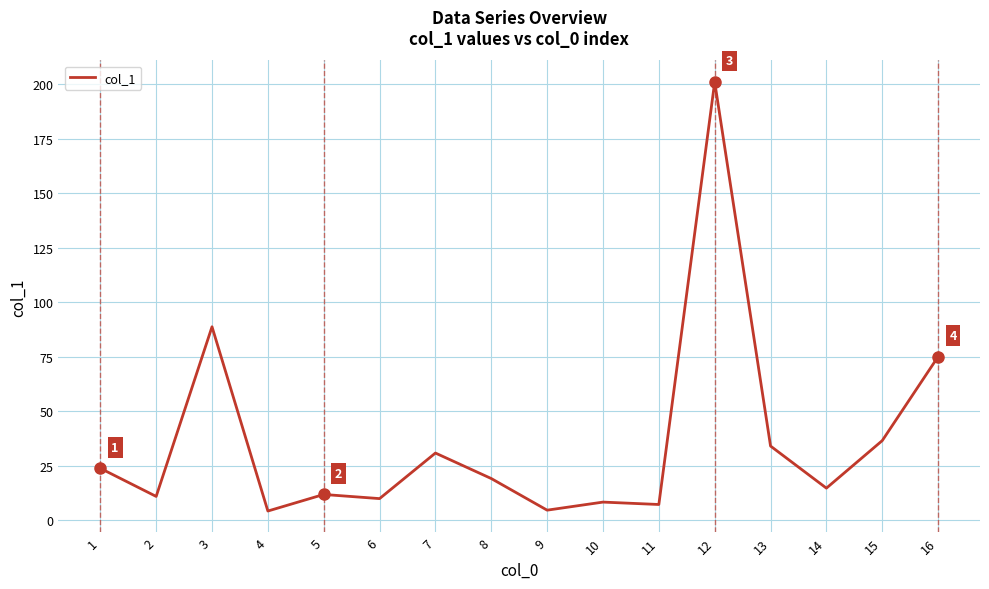

At which category does the data reach its first local peak?

3